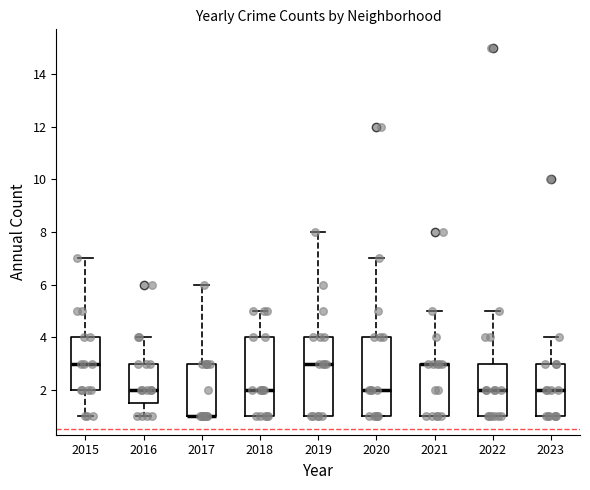

Where is the upper edge of the box at x = 2020 on the y-axis? The values are not printed on the chart, so give them approximately, as read against the axis.

4.0